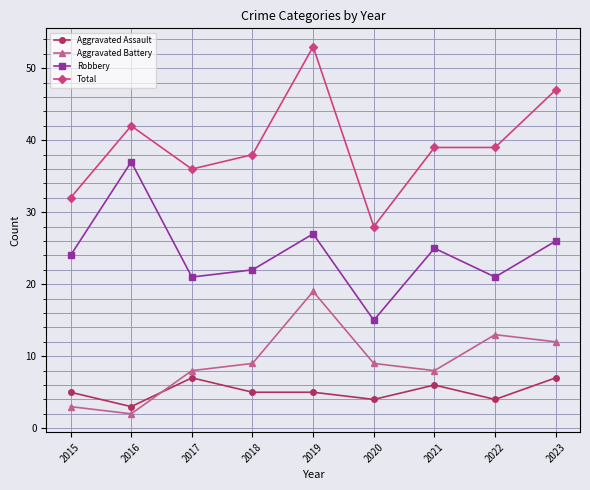

How many series are shown in this chart?

4